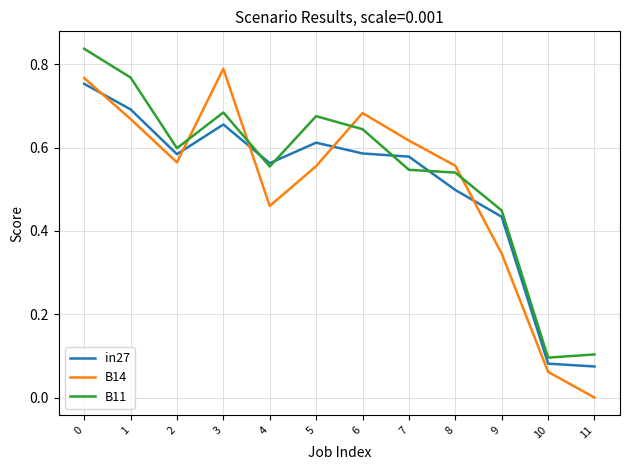

Is this an area chart (filled region under the line)?

No